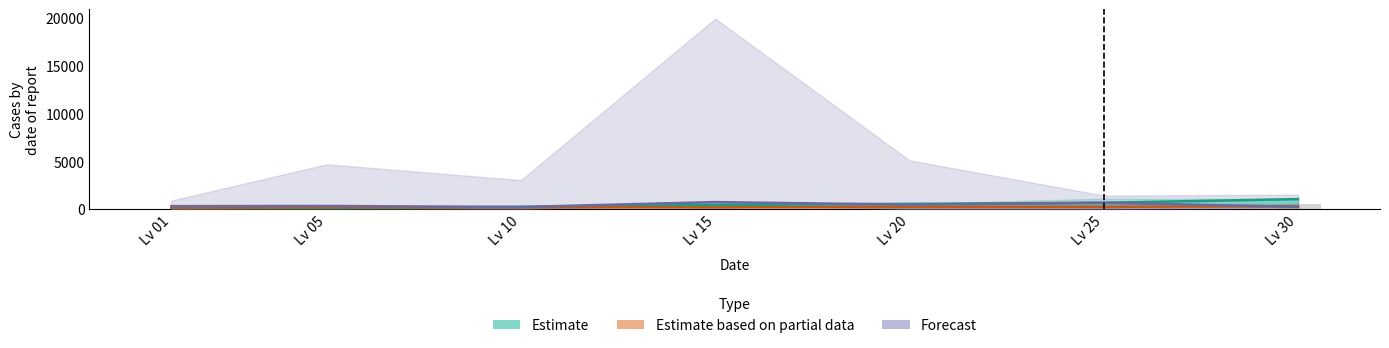

What is the sum of all Estimate based on partial data values?

1385.0